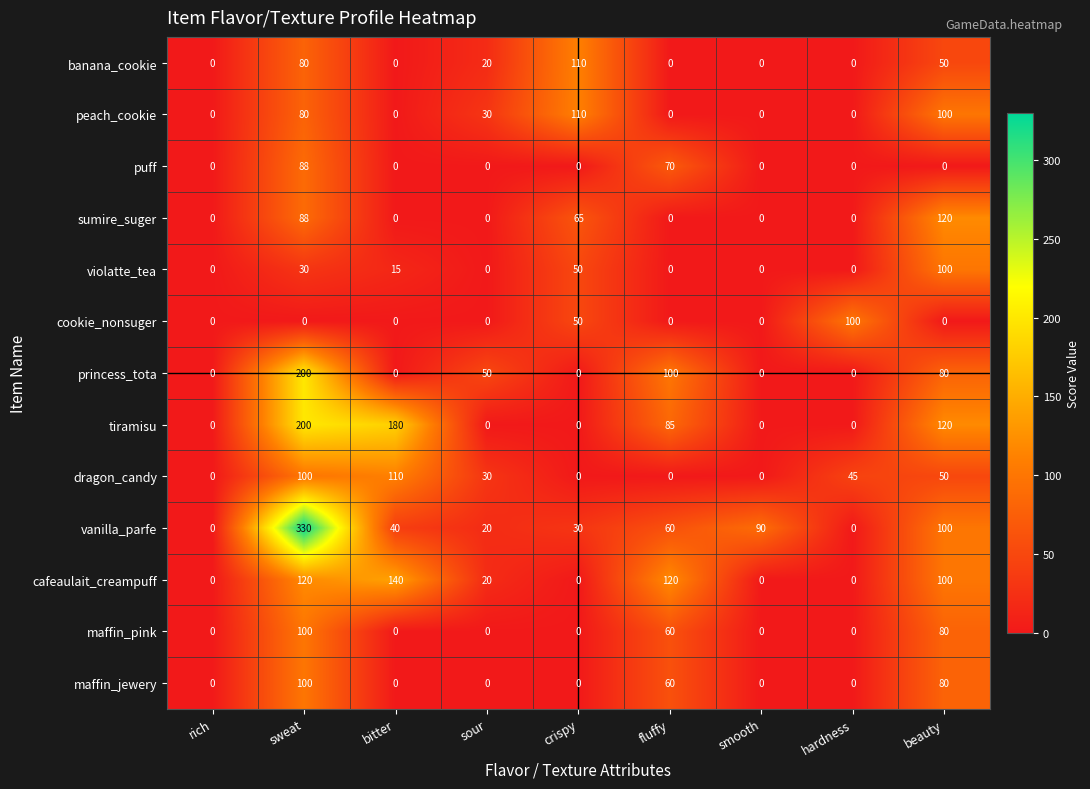

True or false: dragon_candy has a value of 27 at hardness.

False